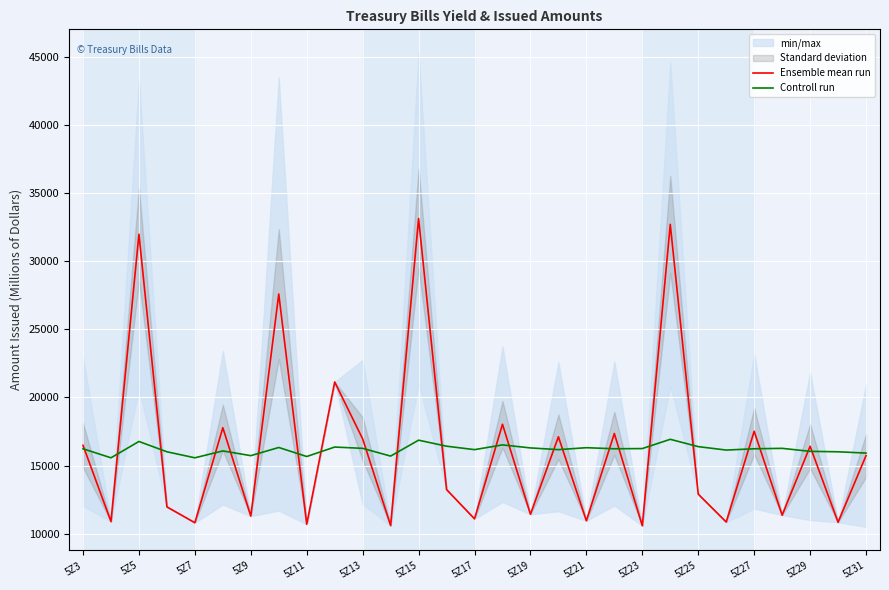

What is the minimum value for Controll run?

15568.8